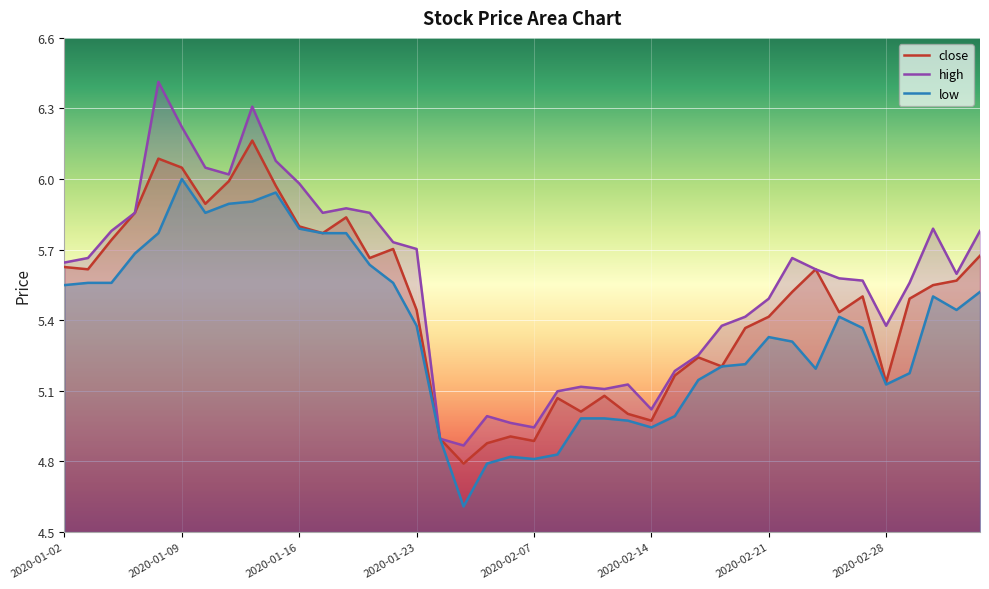

The value of high at 37 is 5.8. True or false?

True